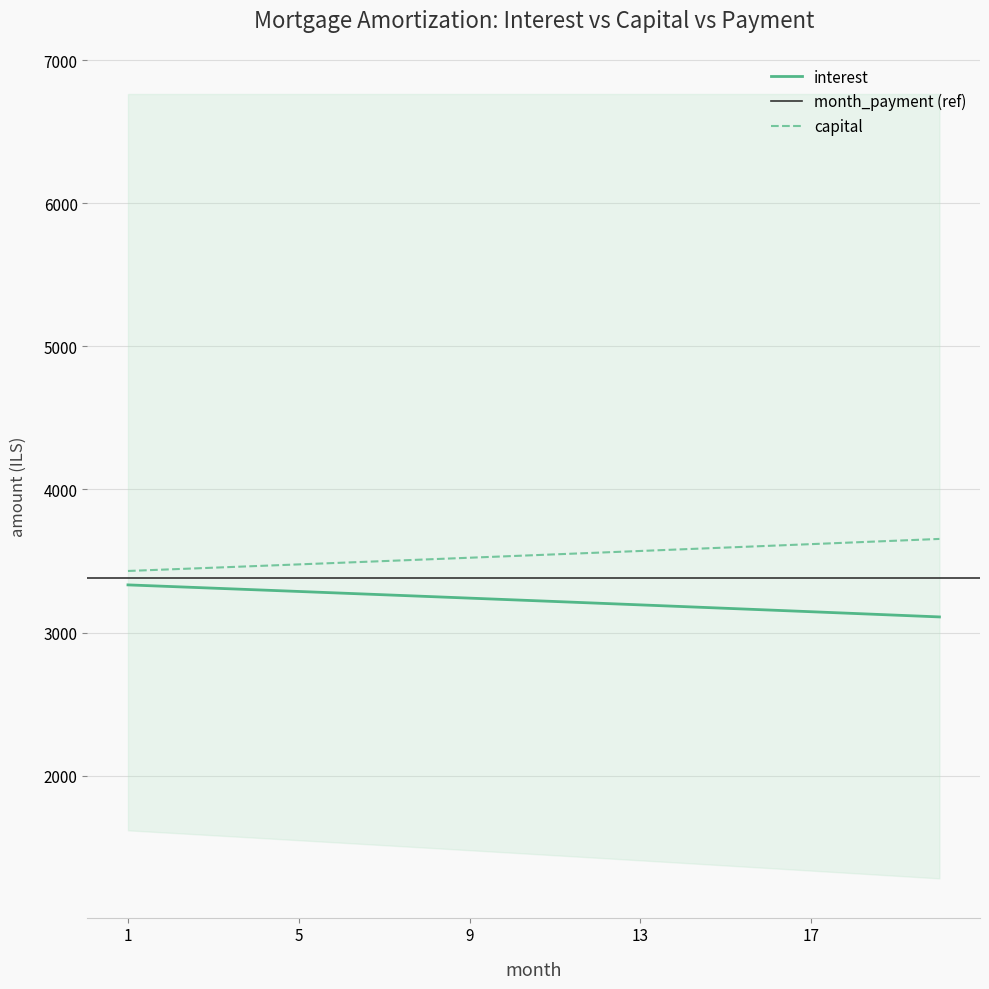

What value does the capital series have at 15?

3594.2